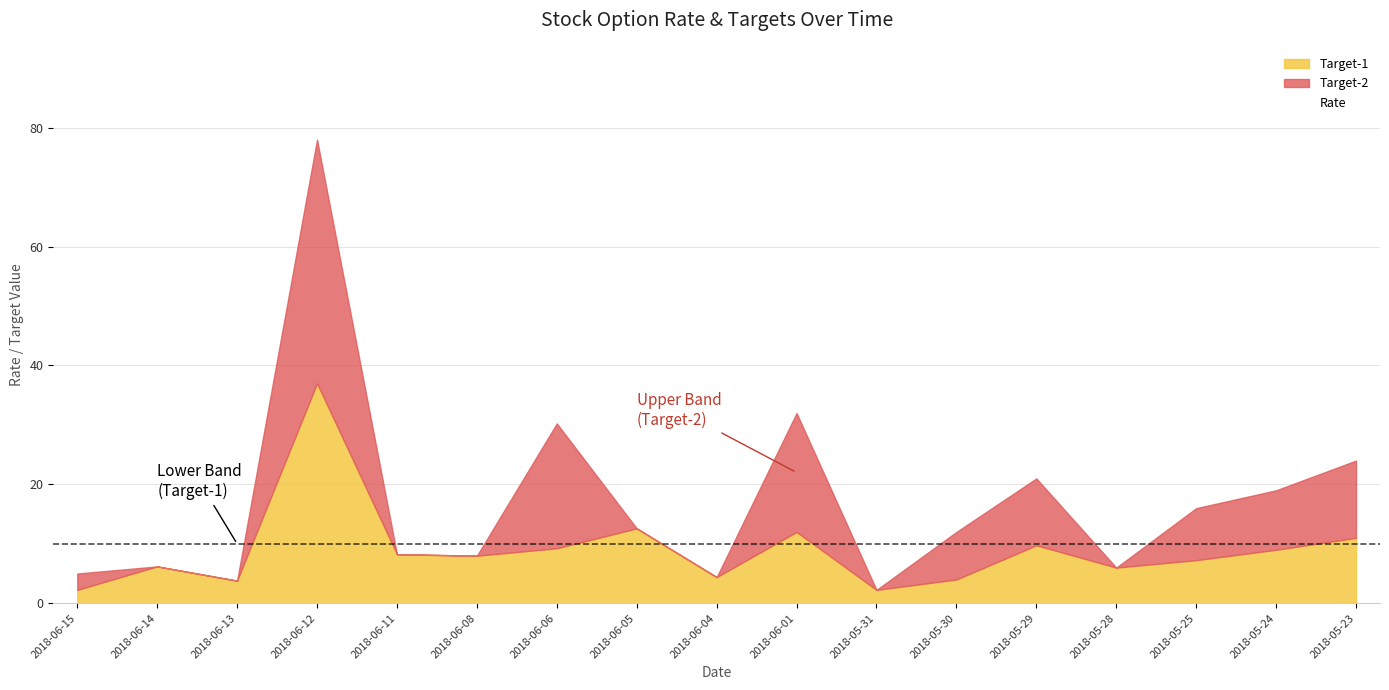

How many values are below 7?

7